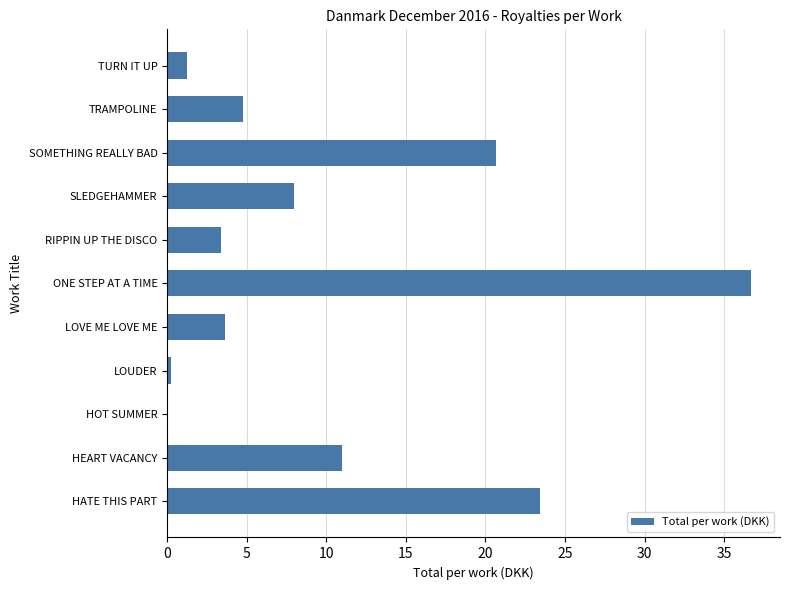

Which label corresponds to the largest value in the chart?

ONE STEP AT A TIME